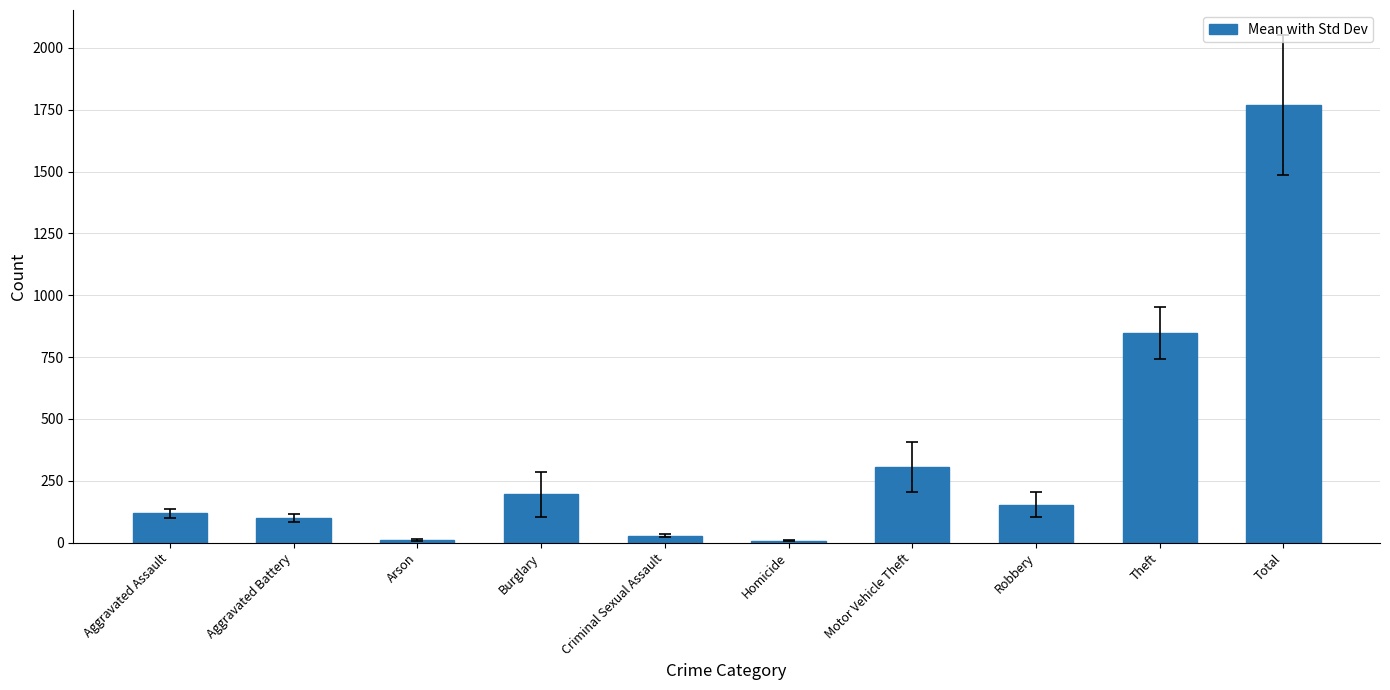

The chart shows a value of 520.3 at Theft. True or false?

False